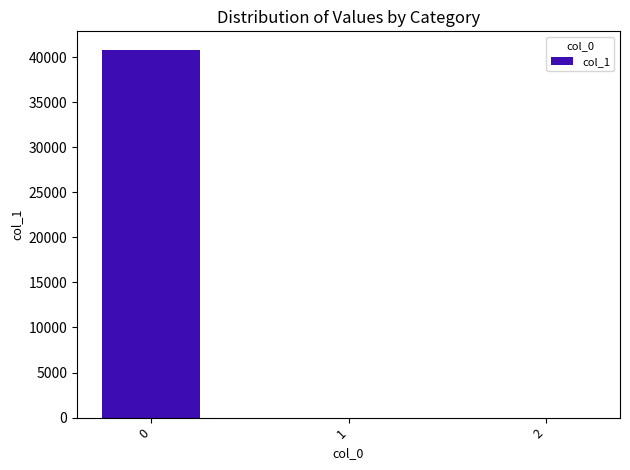

What is the approximate value at 2?

0.1